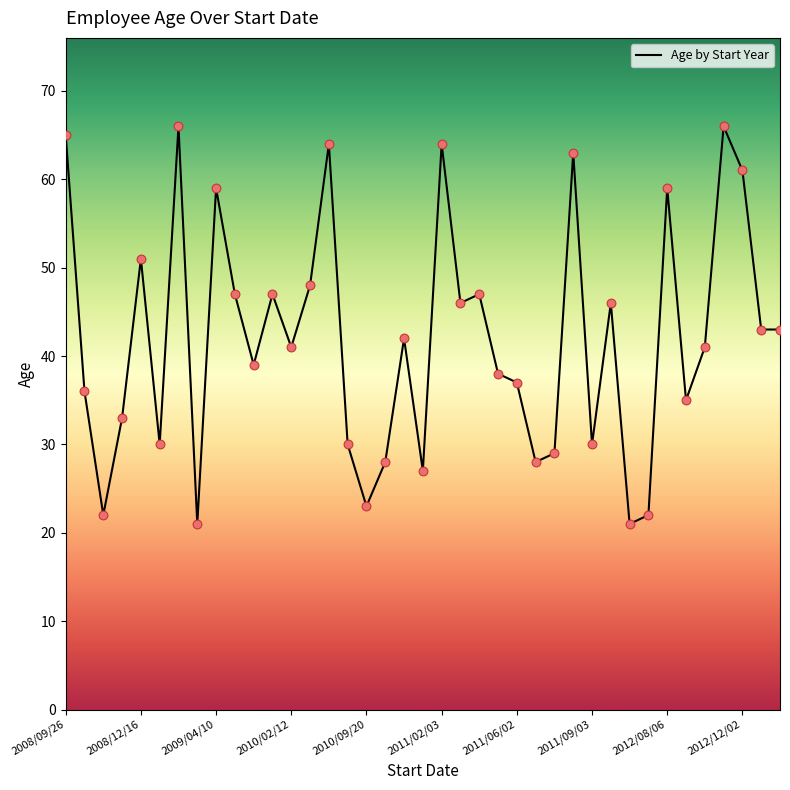

What is the maximum value shown in the chart?

66